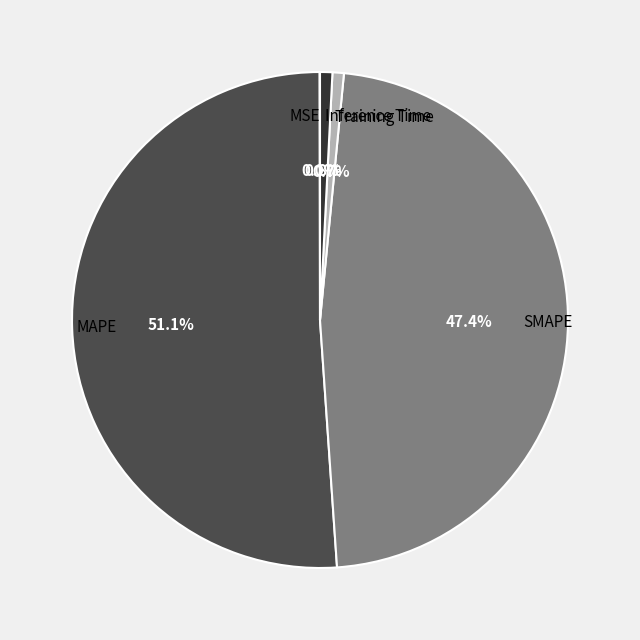

Is MAPE the majority of the pie?

Yes